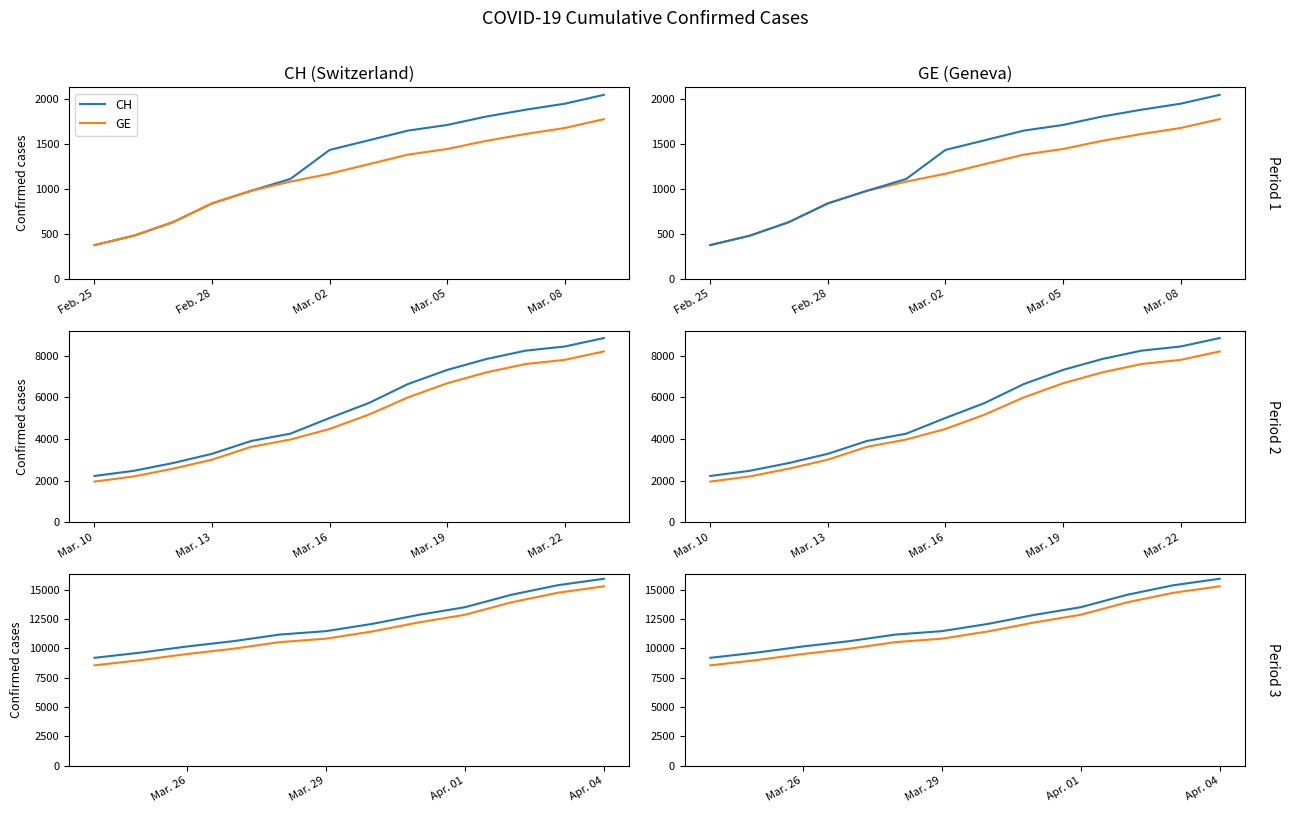

What are all the series names shown in the legend?

CH, GE